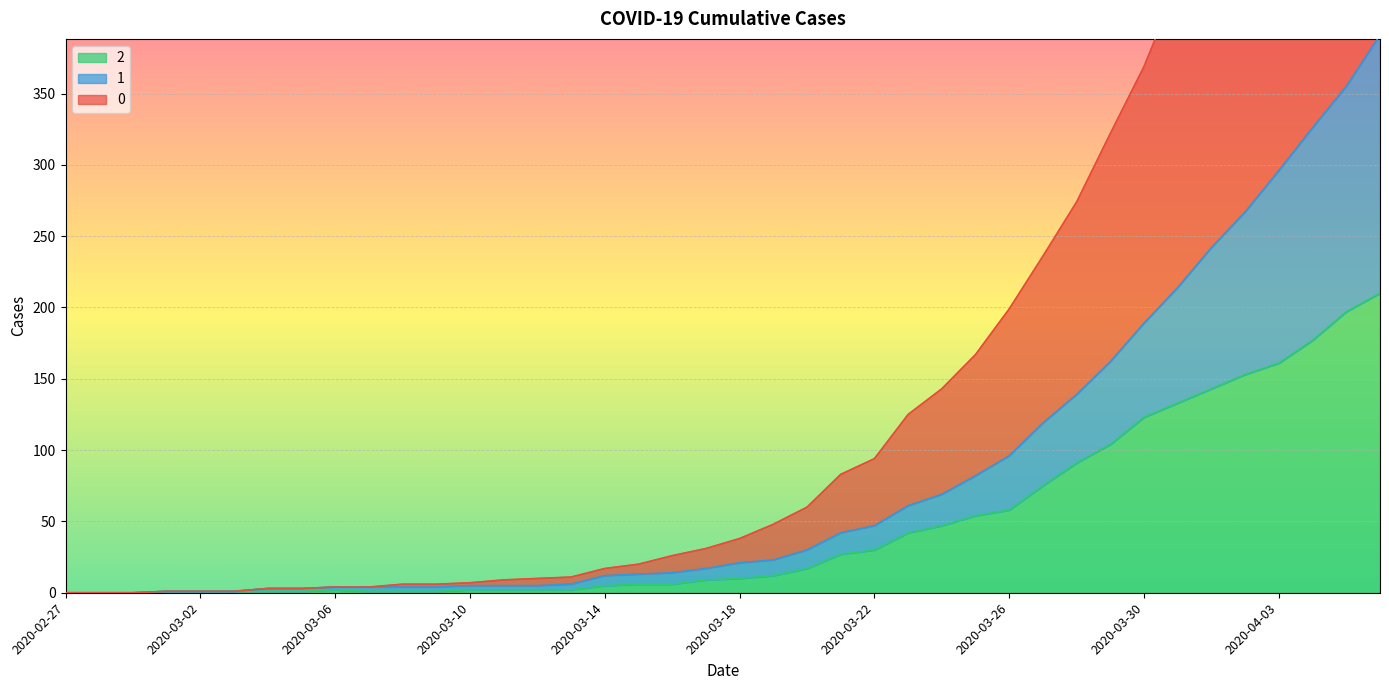

True or false: 1 and 0 intersect in this chart.

False